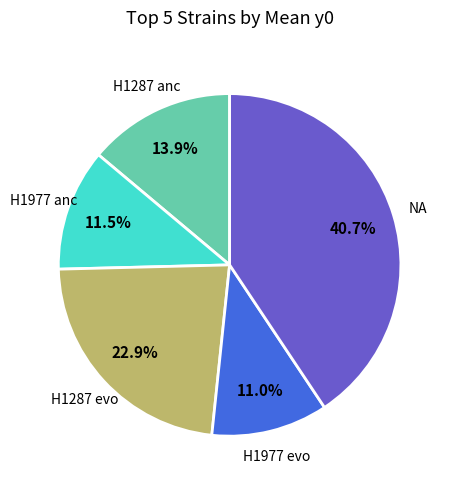

To the nearest percent, what is the difference between the largest and smallest slice percentages?

30%